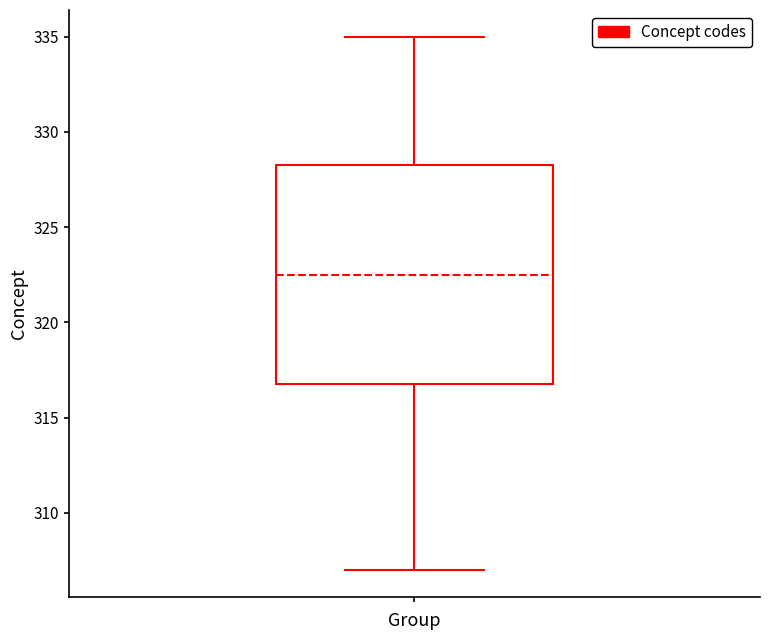

Where does the median line of the box sit on the y-axis? The values are not printed on the chart, so give them approximately, as read against the axis.

322.5